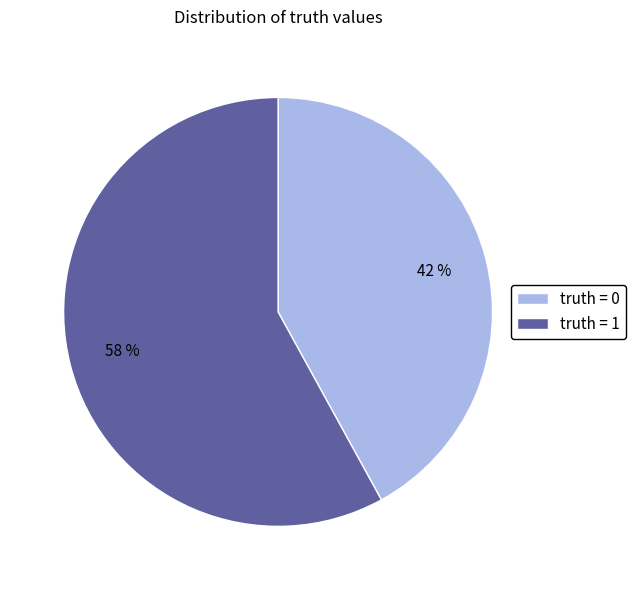

To the nearest percent, what percentage of the pie is truth = 1?

58%